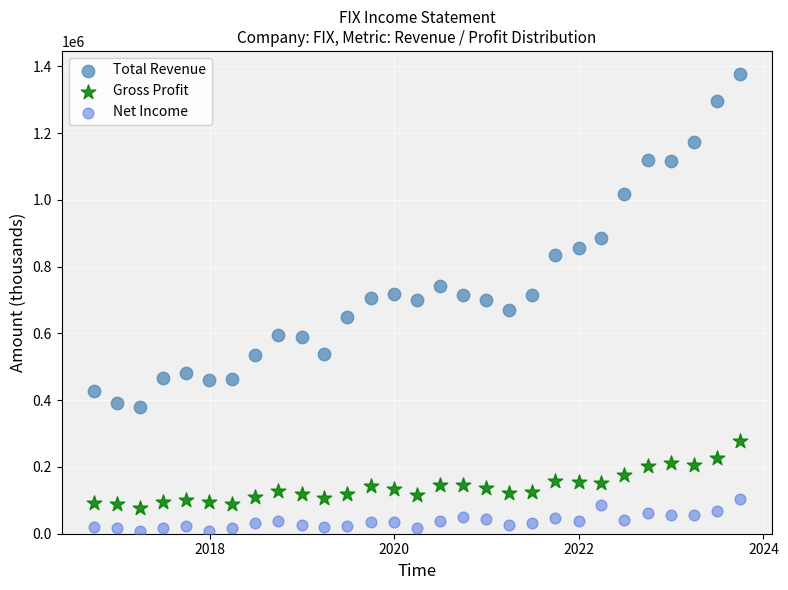

Which series contains the lowest Y value?

Net Income